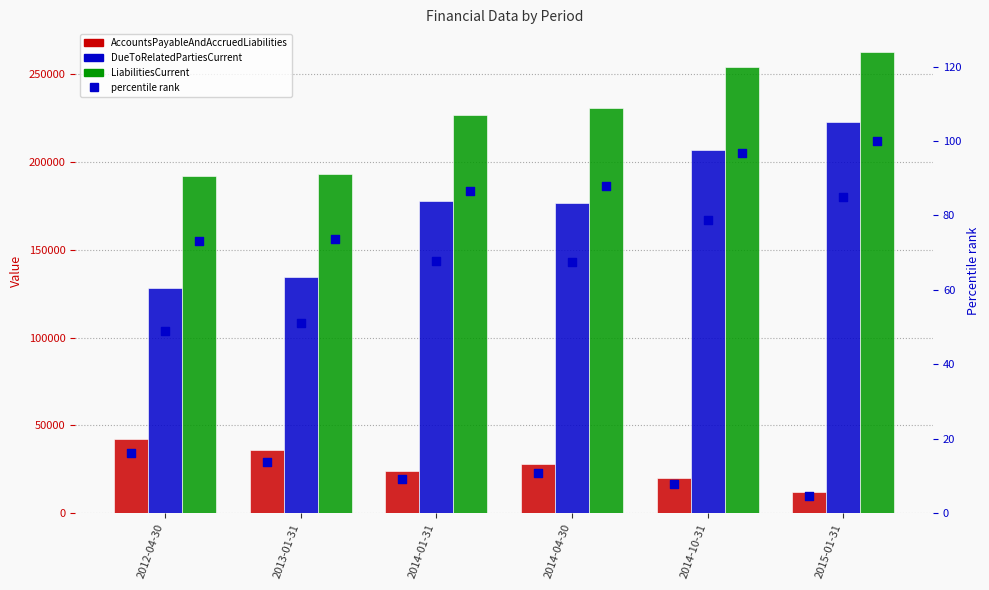

Which series reaches the maximum Y coordinate?

LiabilitiesCurrent